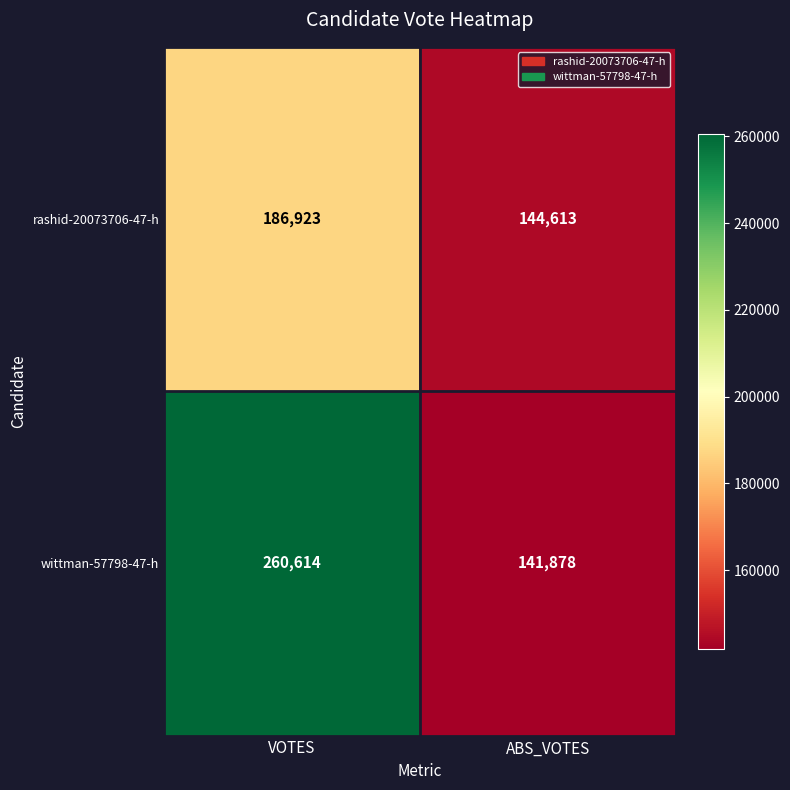

Reading left to right, what are all the values shown in this chart?

rashid-20073706-47-h: 186923	144613
wittman-57798-47-h: 260614	141878